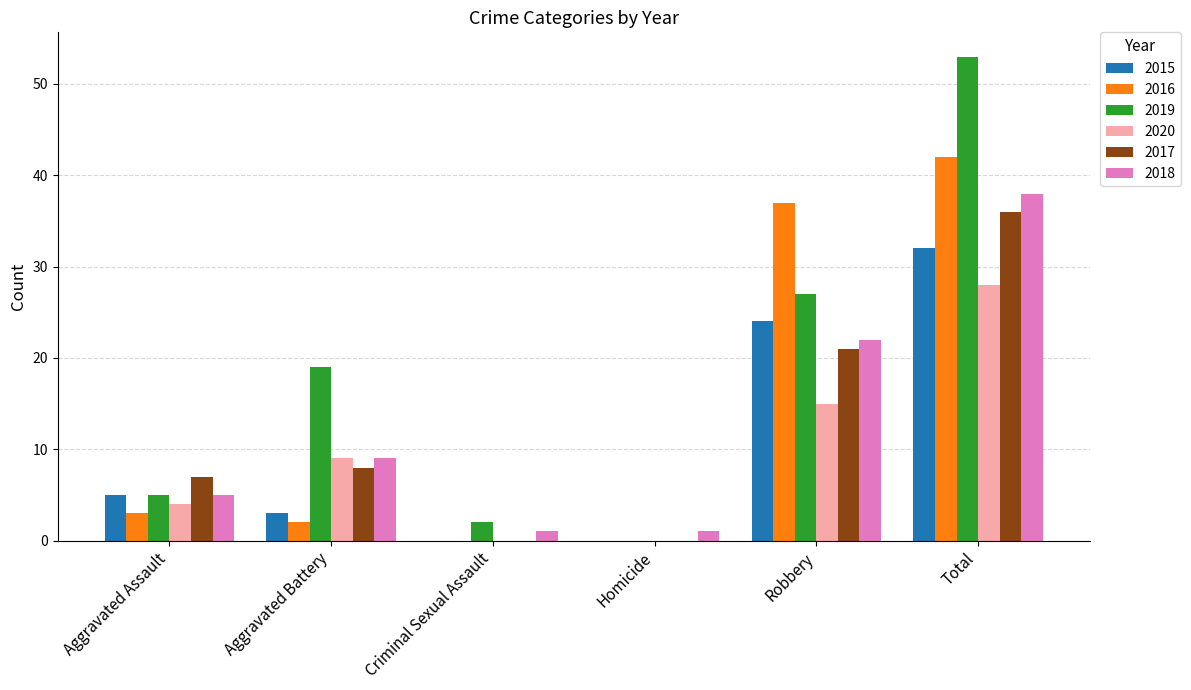

At which label is 2020 closest to 14?

Robbery